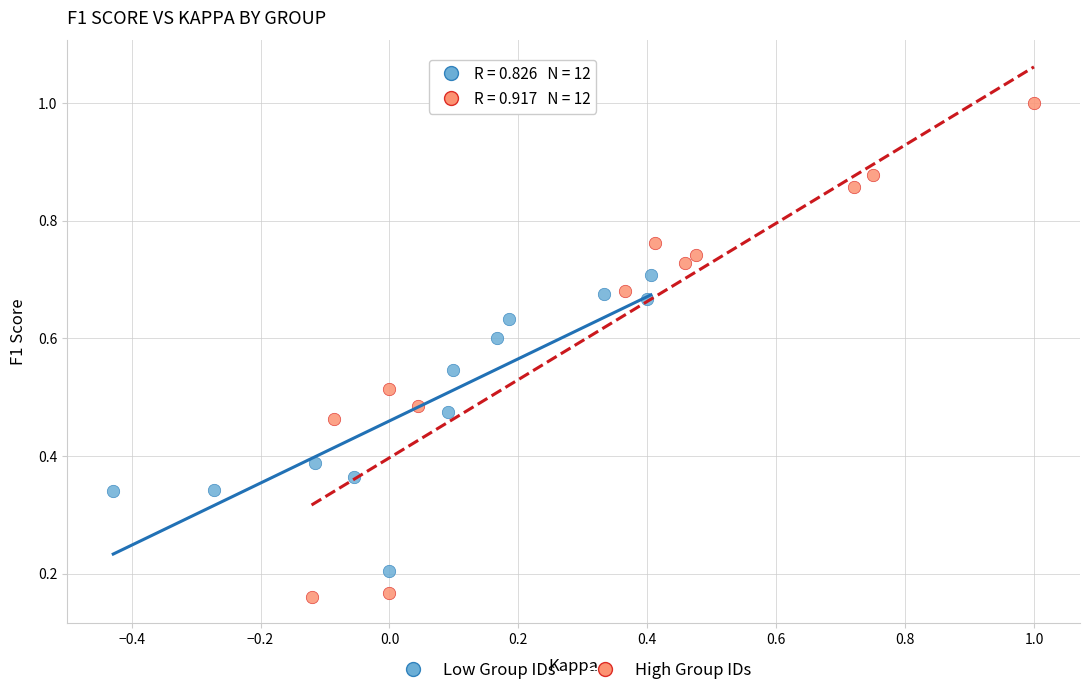

Which series reaches the minimum Y coordinate?

High Group IDs